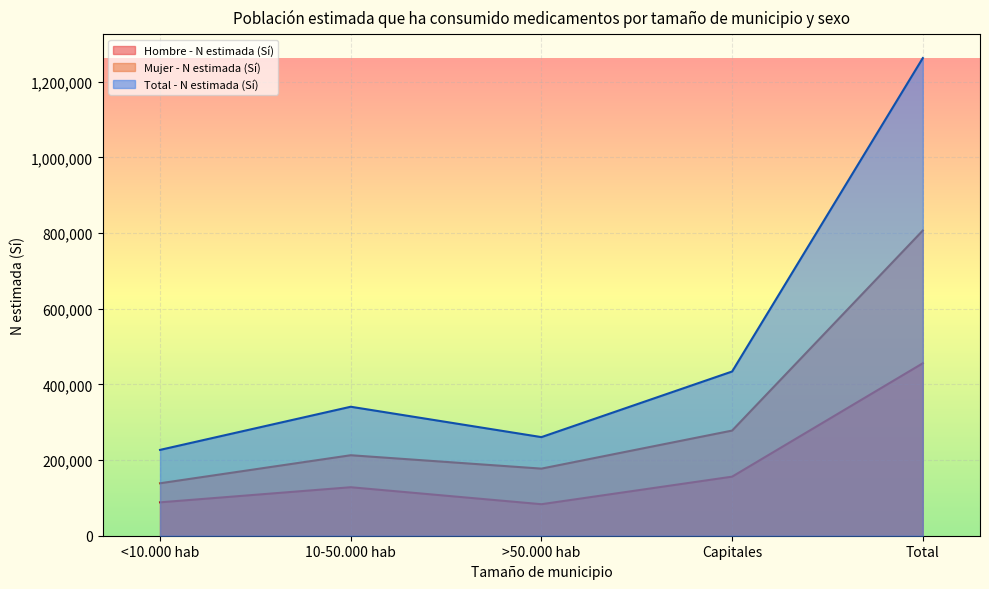

What is the approximate value of Hombre - N estimada (Sí) at 10-50.000 hab, to the nearest 100?

128200